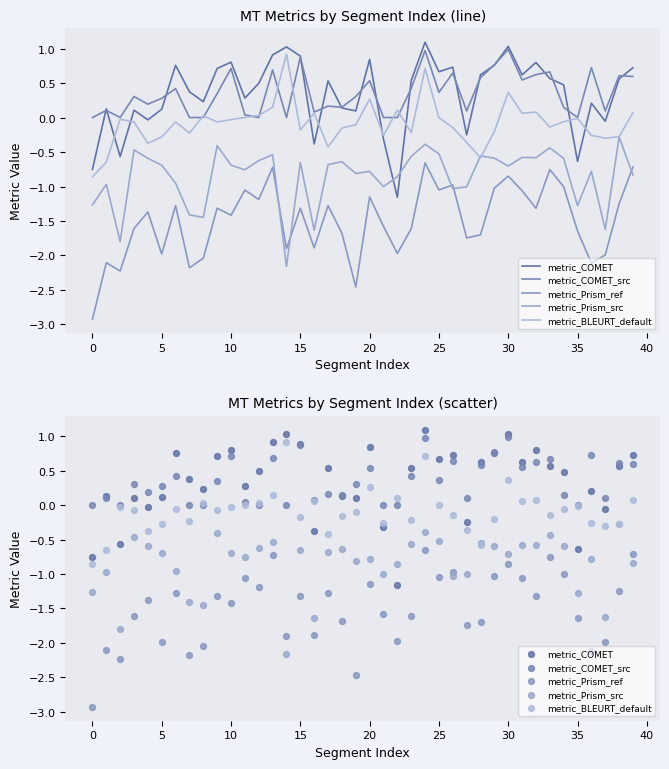

Is the value of metric_Prism_src at 17 greater than the value of metric_COMET at 32?

No